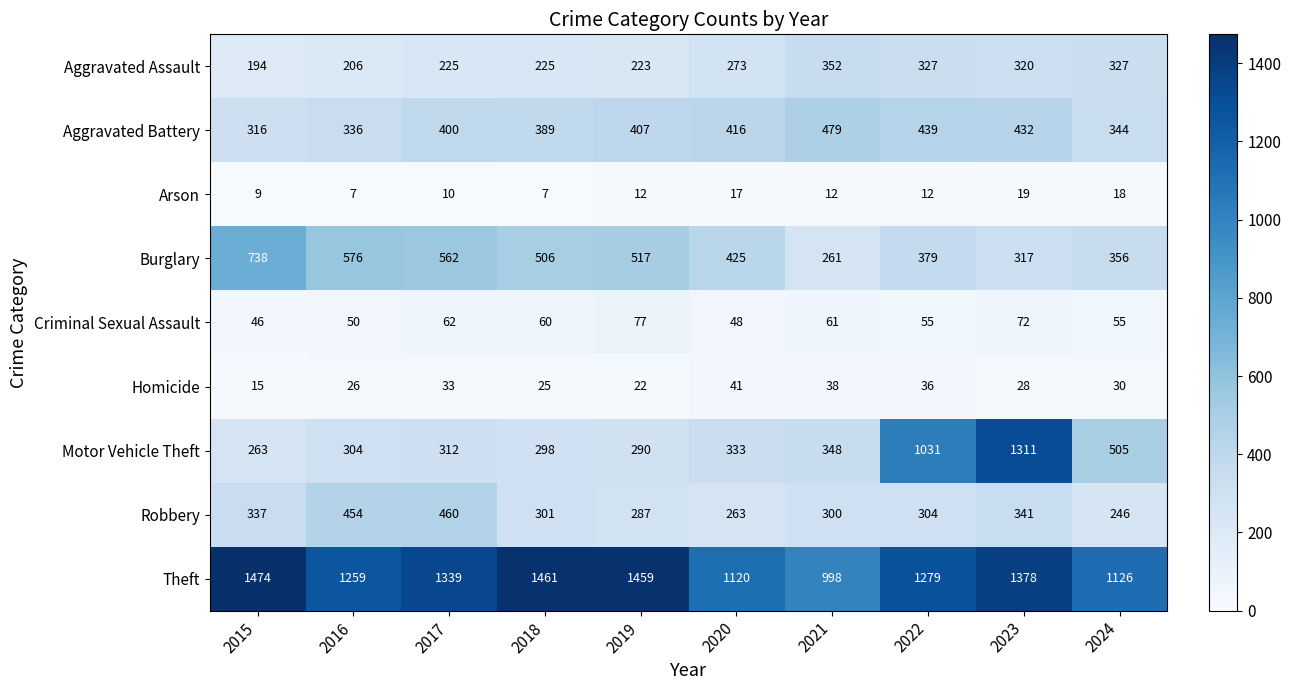

What is the sum of all Homicide values?

294